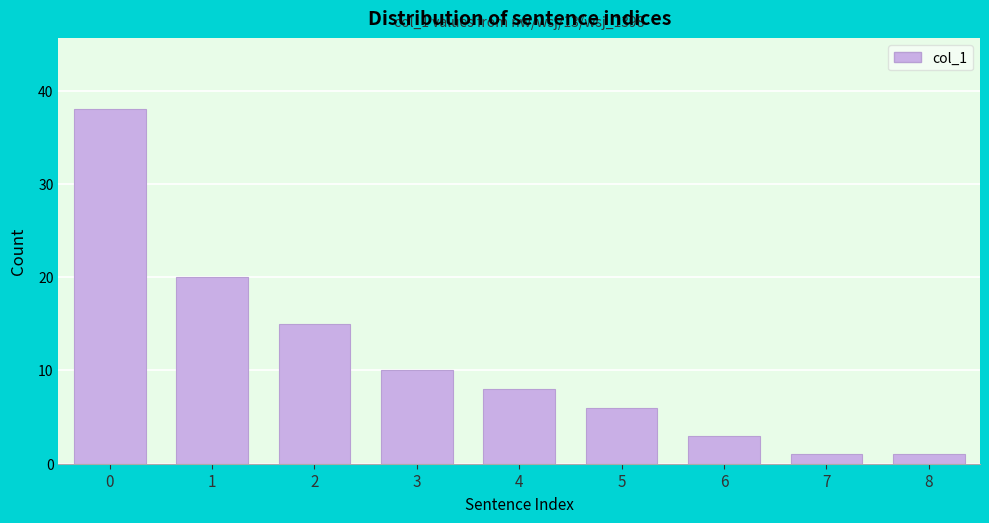

Reading left to right, transcribe all the data shown in this chart.

38	20	15	10	8	6	3	1	1